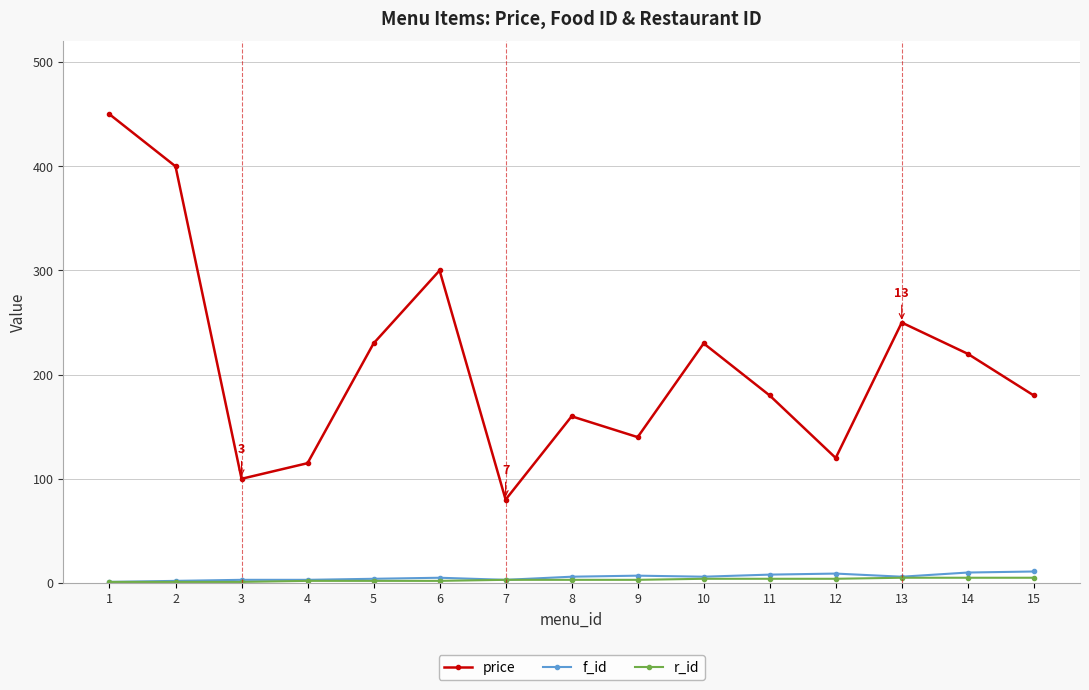

What is the highest value of the price series?

450